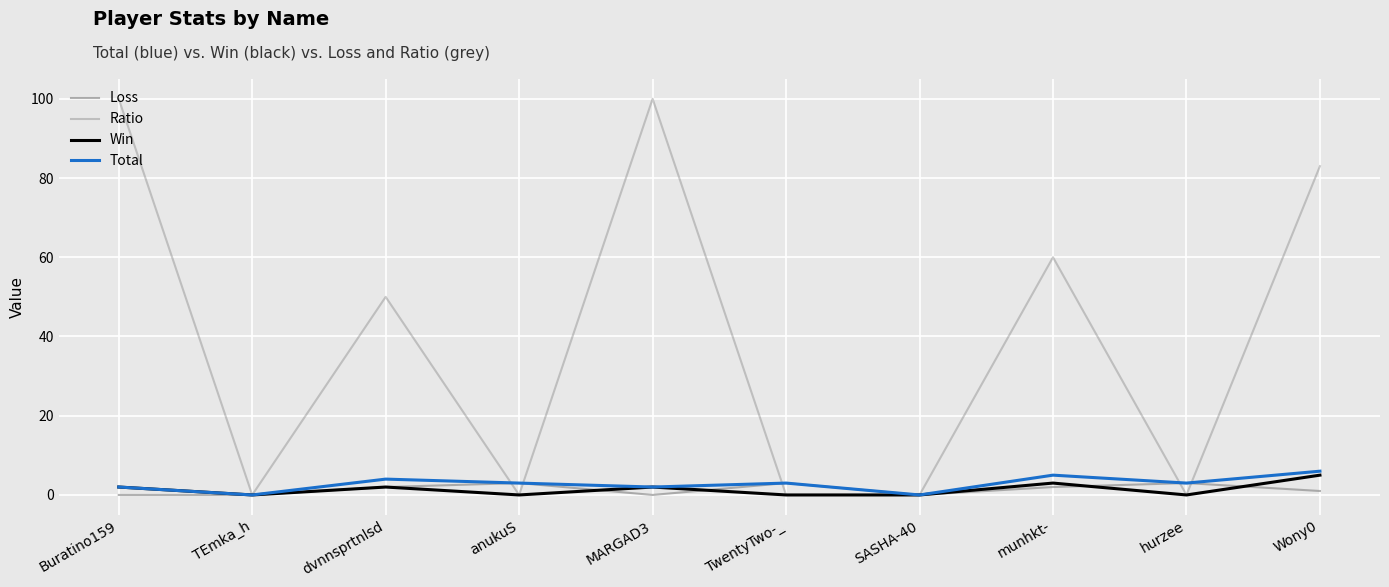

Is the value of Total at anukuS greater than the value of Loss at dvnnsprtnlsd?

Yes